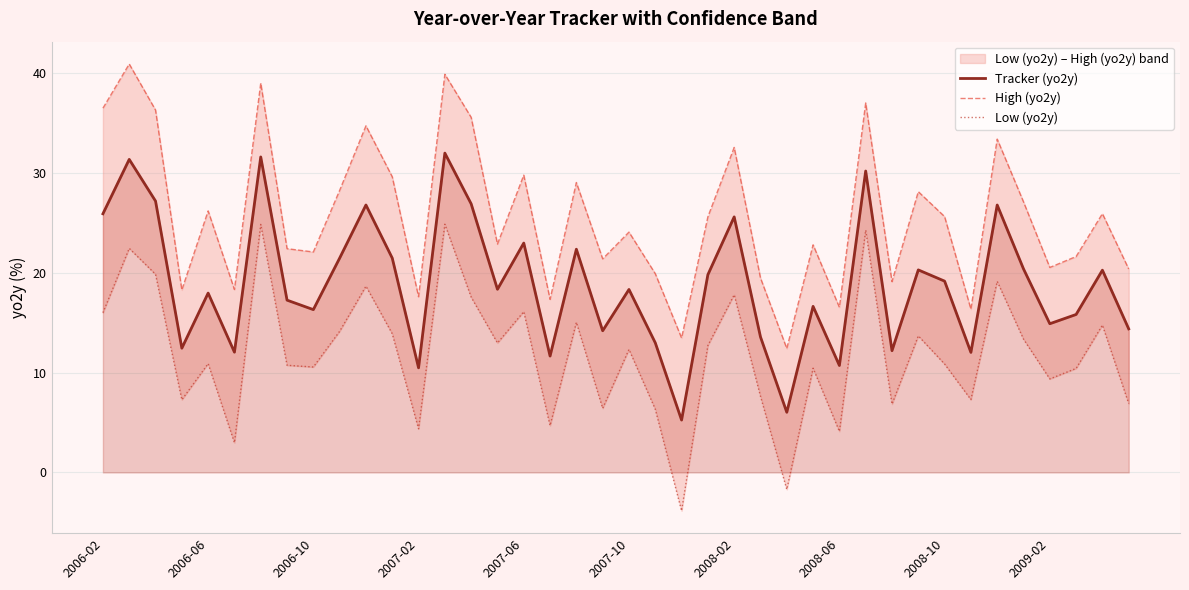

True or false: Tracker (yo2y) has more than 0 interior local peaks.

True